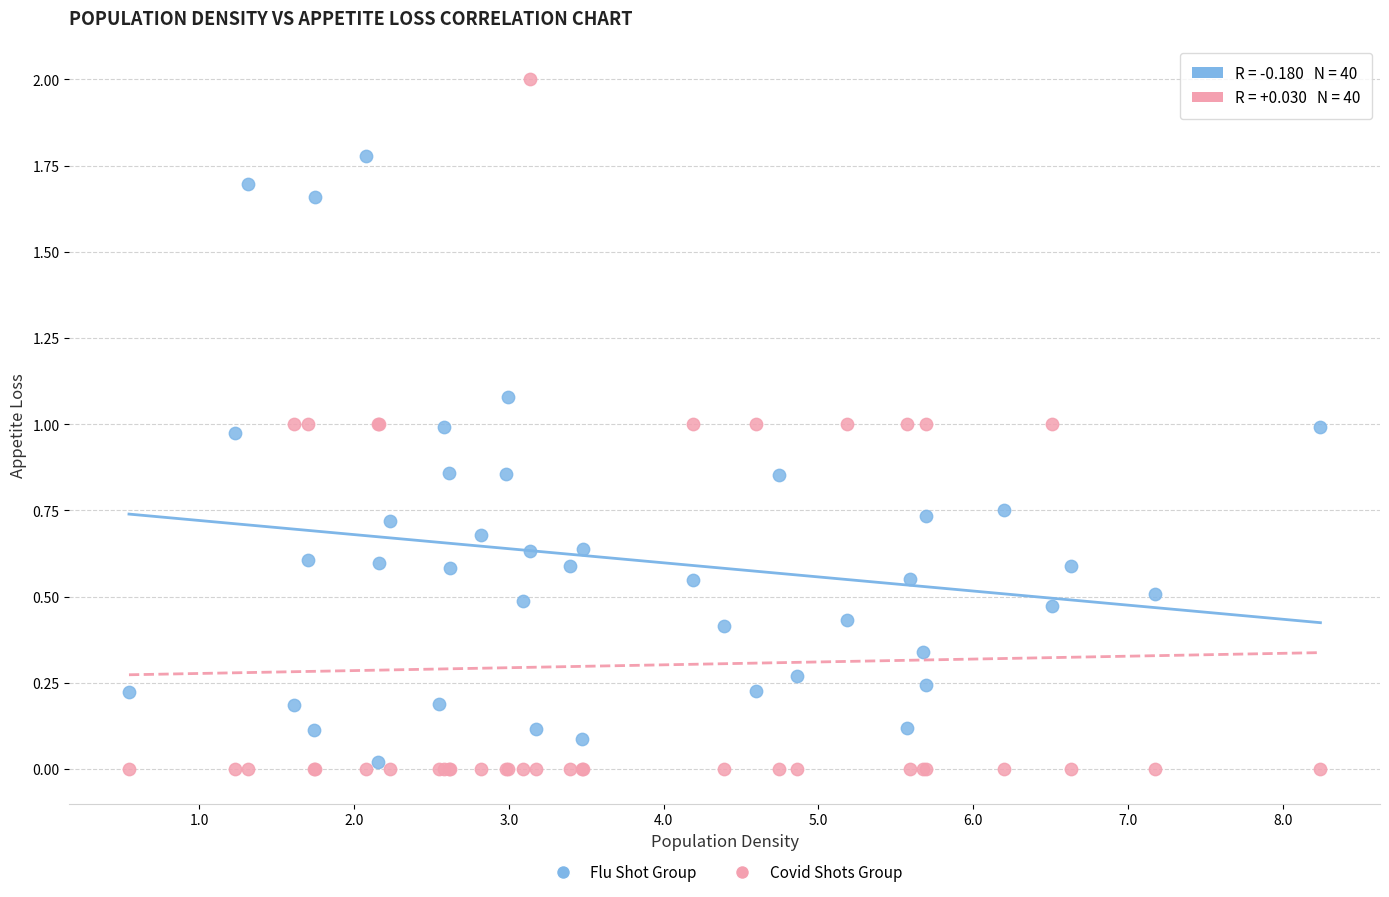

Which series has the largest Y range (max minus min)?

Covid Shots Group